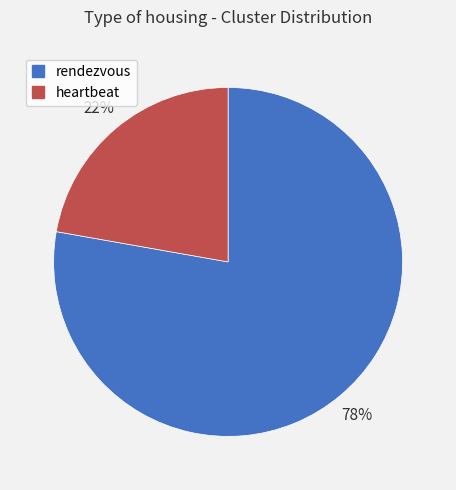

What is the ratio of the value at rendezvous to the value at heartbeat?

3.5